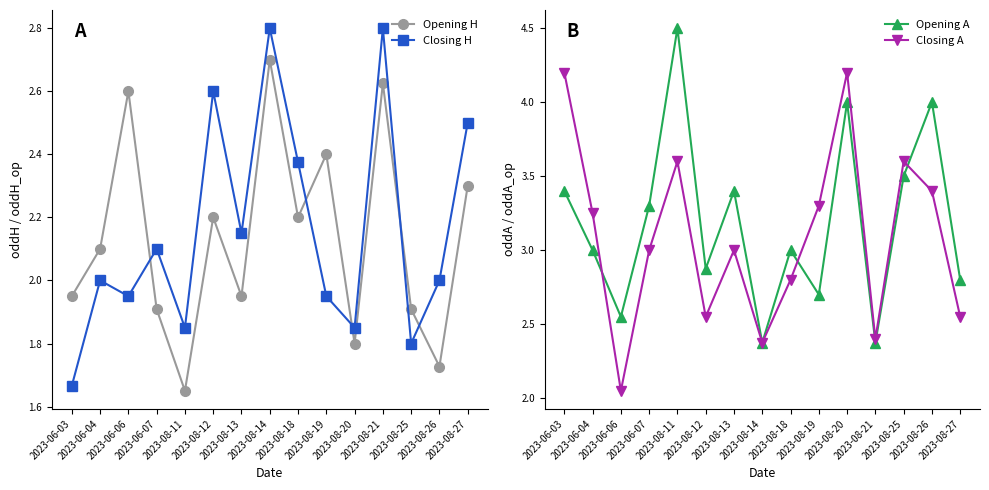

How many interior local valleys does the Opening A series have?

5